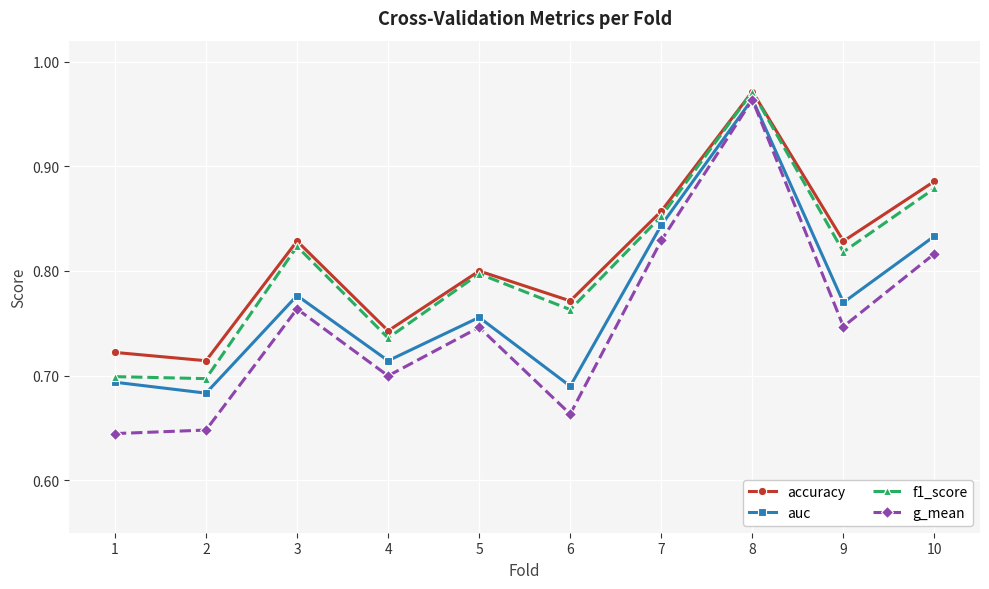

True or false: auc and accuracy cross at least once.

False